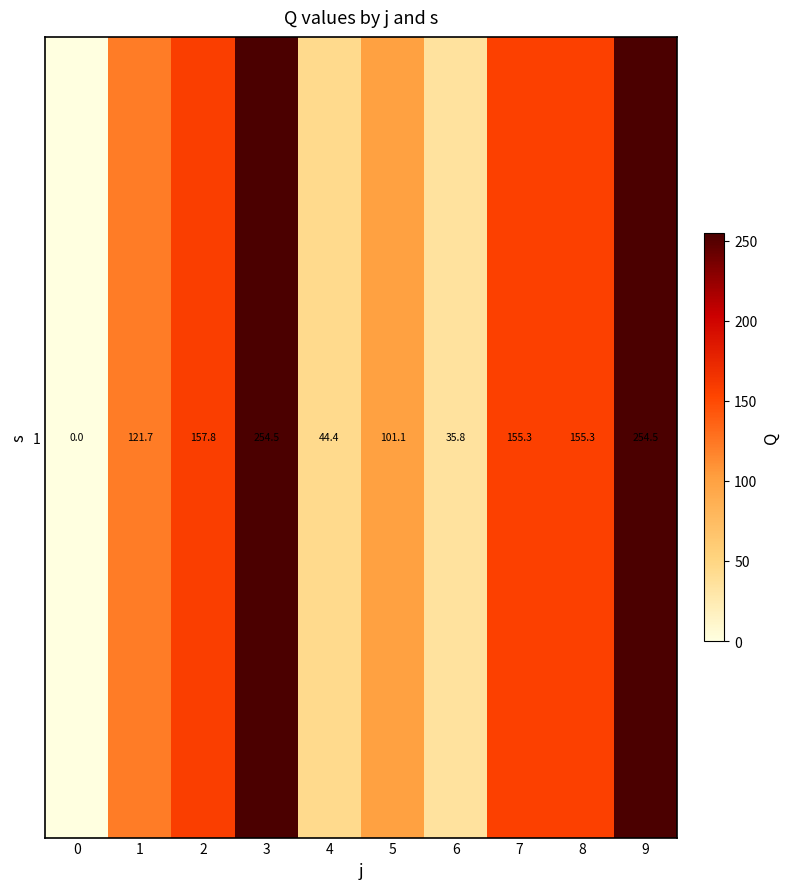

What is the difference between the second highest and minimum values?

254.5